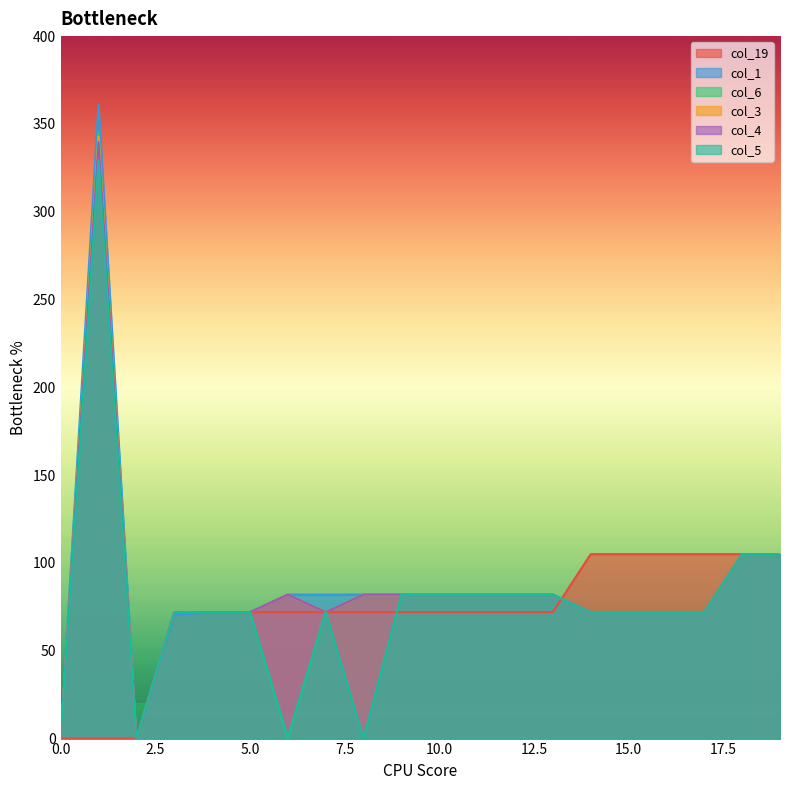

List the series in order of their peak value, highest first.

col_1, col_6, col_3, col_4, col_5, col_19